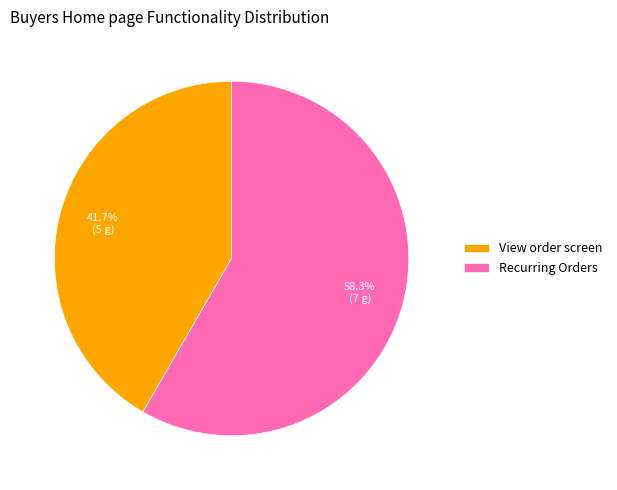

What portion of the pie excludes Recurring Orders?

41.7%